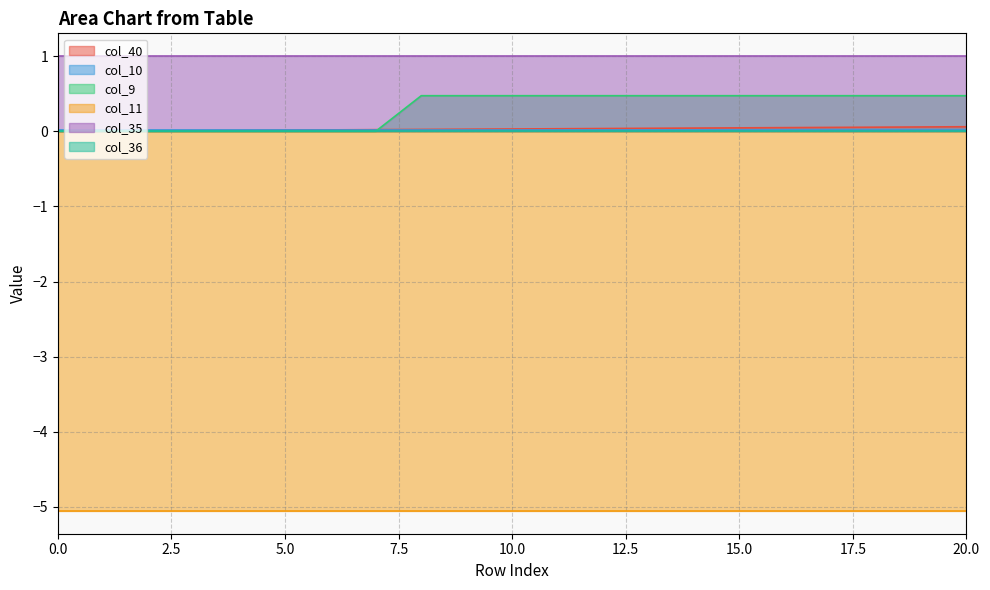

Reading right to left, transcribe all the data shown in this chart.

col_40: 20=0.1	19=0.1	18=0.1	17=0.1	16=0.0	15=0.0	14=0.0	13=0.0	12=0.0	11=0.0	10=0.0	9=0.0	8=0.0	7=0.0	6=0.0	5=0.0	4=0.0	3=0.0	2=0.0	1=0.0	0=0.0
col_10: 20=0.0	19=0.0	18=0.0	17=0.0	16=0.0	15=0.0	14=0.0	13=0.0	12=0.0	11=0.0	10=0.0	9=0.0	8=0.0	7=0.0	6=0.0	5=0.0	4=0.0	3=0.0	2=0.0	1=0.0	0=0.0
col_9: 20=0.5	19=0.5	18=0.5	17=0.5	16=0.5	15=0.5	14=0.5	13=0.5	12=0.5	11=0.5	10=0.5	9=0.5	8=0.5	7=0.0	6=0.0	5=0.0	4=0.0	3=0.0	2=0.0	1=0.0	0=0.0
col_11: 20=-5.1	19=-5.1	18=-5.1	17=-5.1	16=-5.1	15=-5.1	14=-5.1	13=-5.1	12=-5.1	11=-5.1	10=-5.1	9=-5.1	8=-5.1	7=-5.1	6=-5.1	5=-5.1	4=-5.1	3=-5.1	2=-5.1	1=-5.1	0=-5.1
col_35: 20=1.0	19=1.0	18=1.0	17=1.0	16=1.0	15=1.0	14=1.0	13=1.0	12=1.0	11=1.0	10=1.0	9=1.0	8=1.0	7=1.0	6=1.0	5=1.0	4=1.0	3=1.0	2=1.0	1=1.0	0=1.0
col_36: 20=0.0	19=0.0	18=0.0	17=0.0	16=0.0	15=0.0	14=0.0	13=0.0	12=0.0	11=0.0	10=0.0	9=0.0	8=0.0	7=0.0	6=0.0	5=0.0	4=0.0	3=0.0	2=0.0	1=0.0	0=0.0